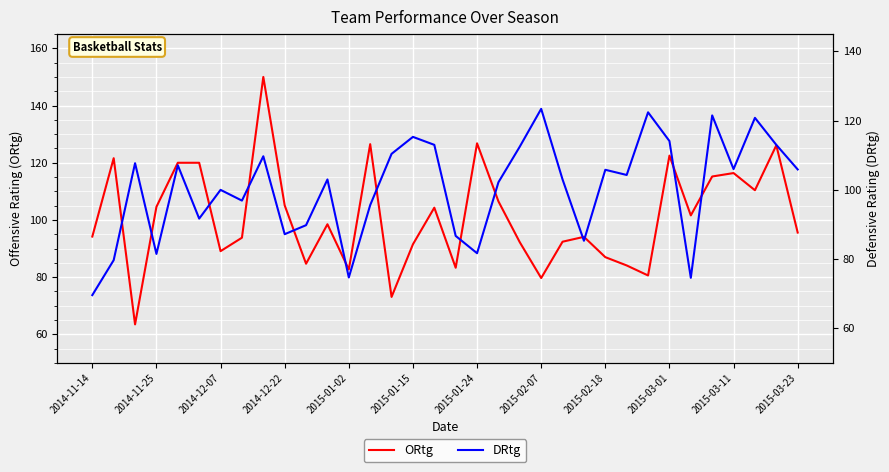

What is the highest value of the ORtg series?

150.0